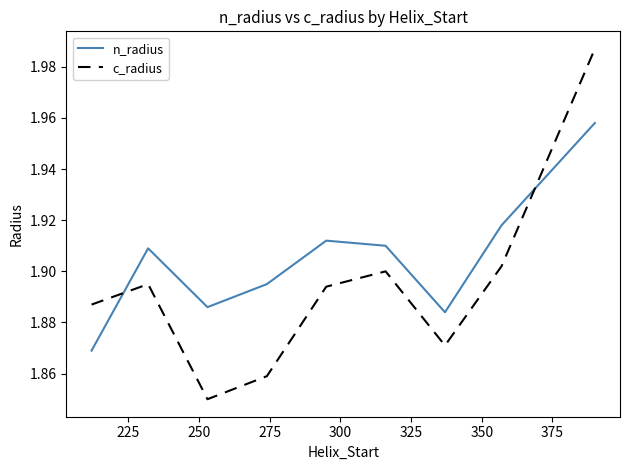

Which series has the largest total across all categories?

n_radius